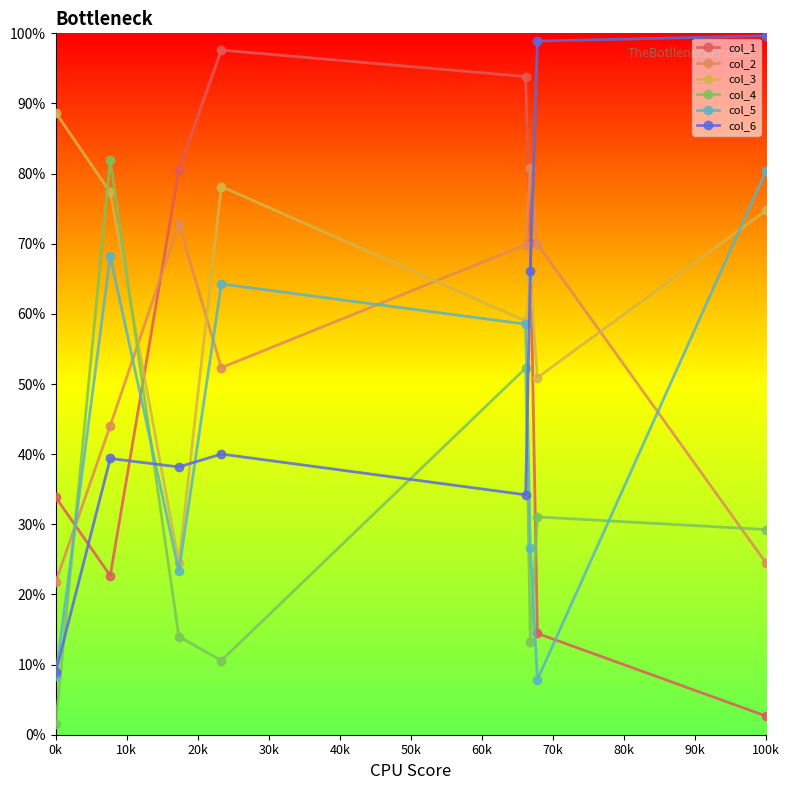

Which series has the largest total across all categories?

col_3